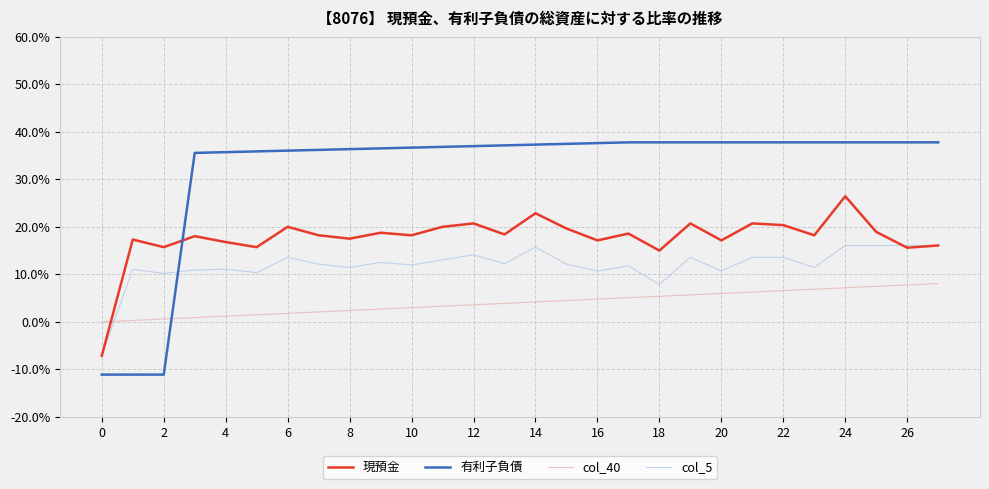

What are all the series names shown in the legend?

現預金, 有利子負債, col_40, col_5